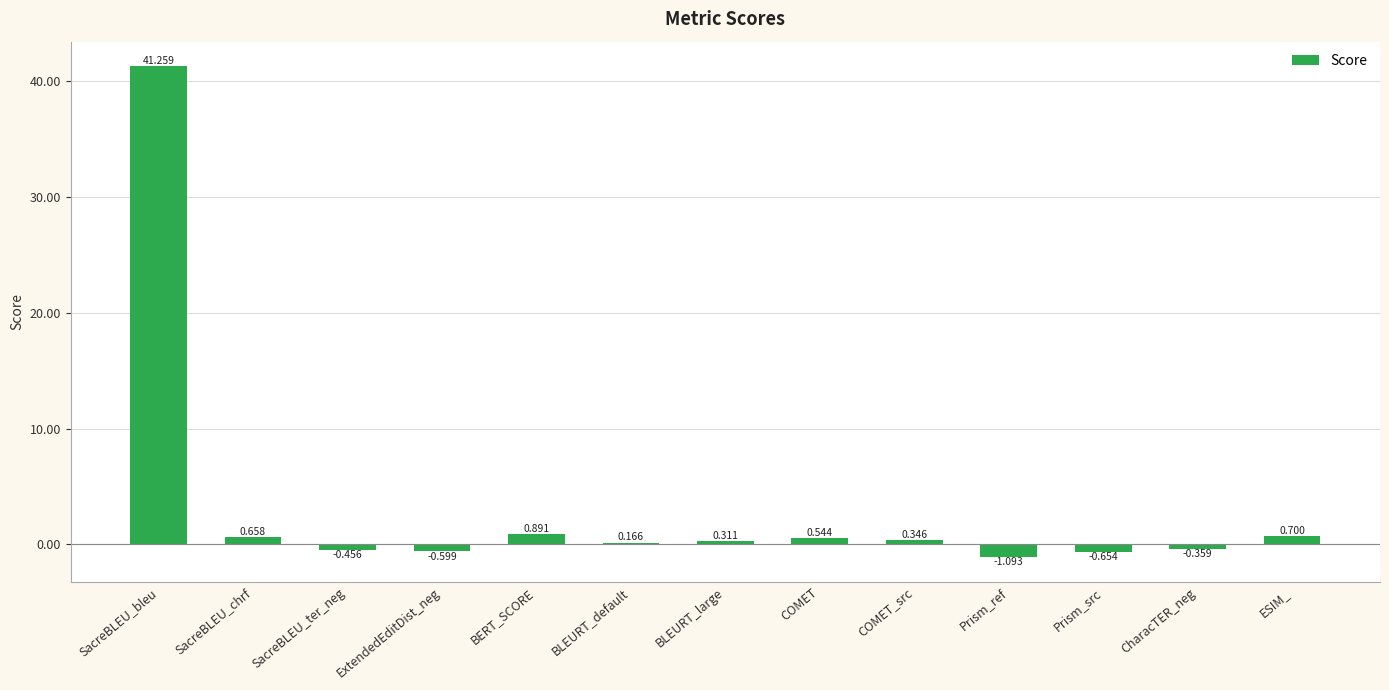

What is the sum of the values at SacreBLEU_ter_neg and BLEURT_large?

-0.1